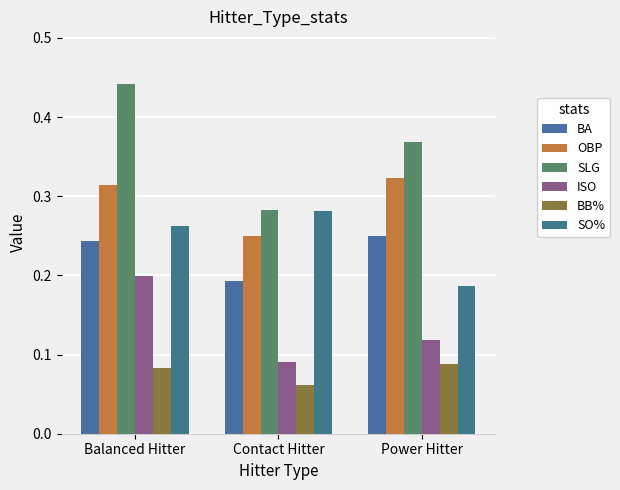

What is the sum of all SLG values?

1.1